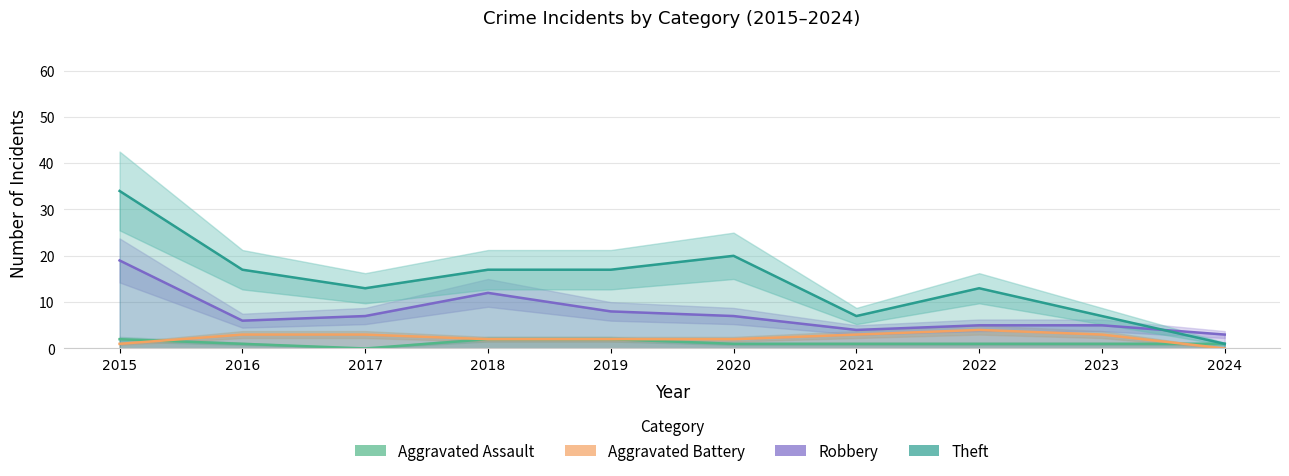

At how many categories does at least one series exceed 24?

1